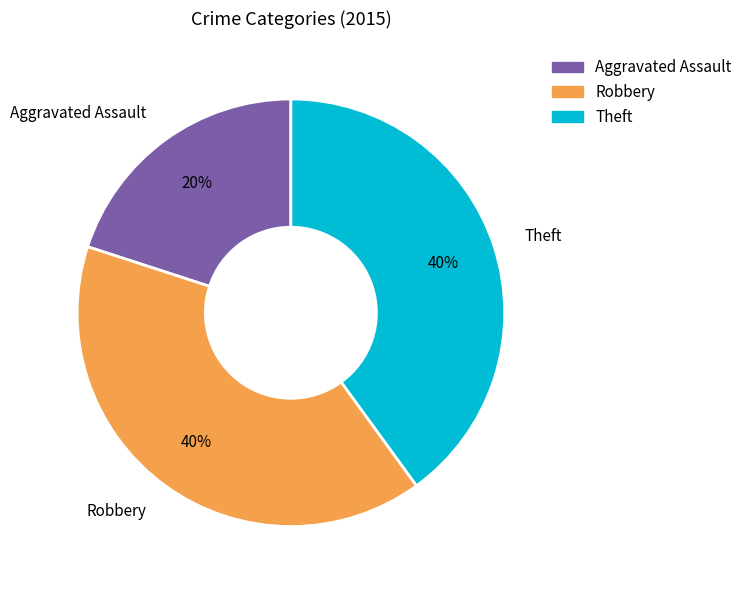

To the nearest percent, what is the average slice percentage?

33%